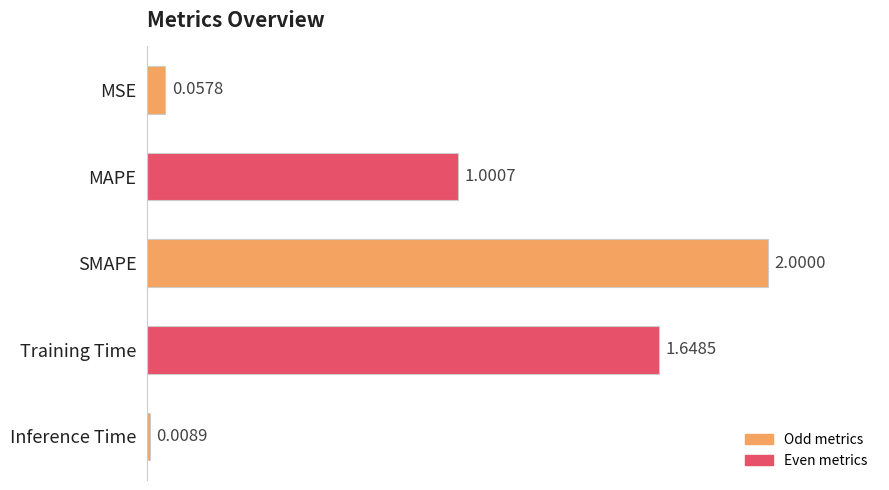

Rank the categories by value from highest to lowest.

SMAPE, Training Time, MAPE, MSE, Inference Time